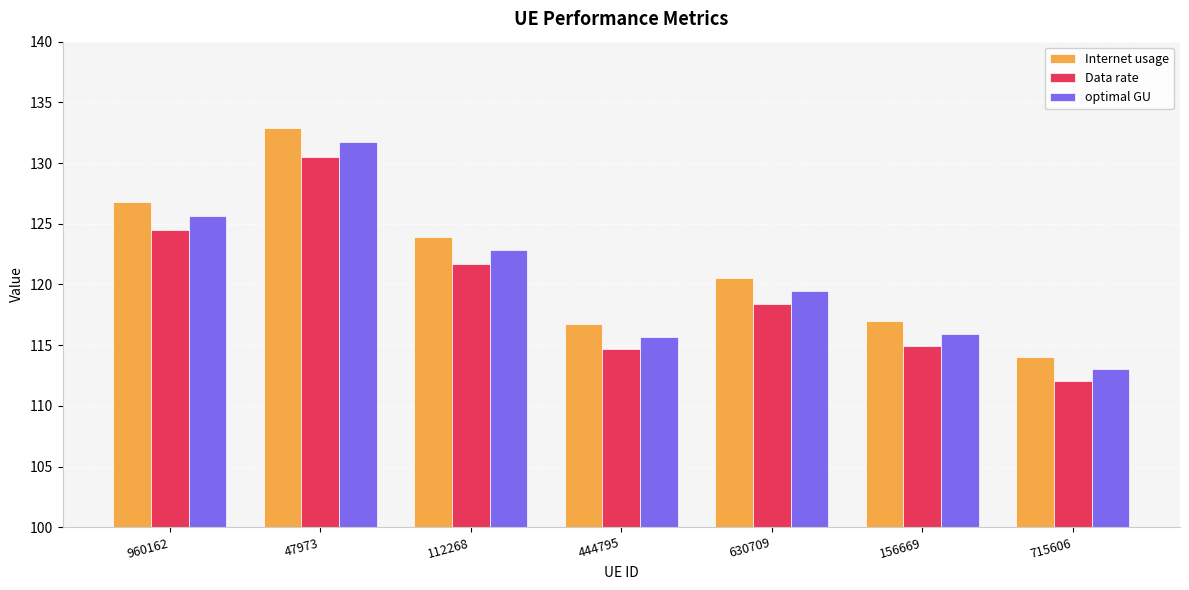

Which label corresponds to the largest value in the chart?

47973